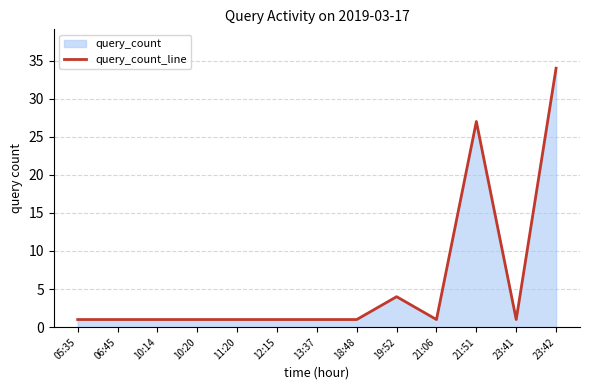

What is the maximum value shown in the chart?

34